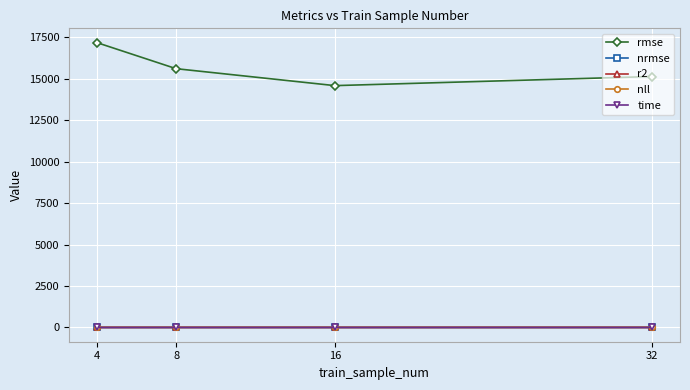

Which series has the largest total across all categories?

rmse